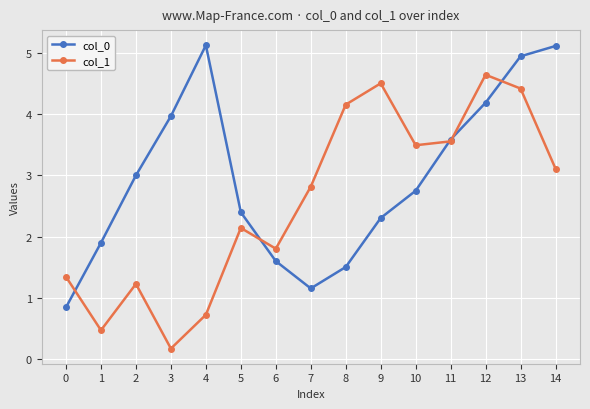

The value of col_1 at 11 is 3.6. True or false?

True